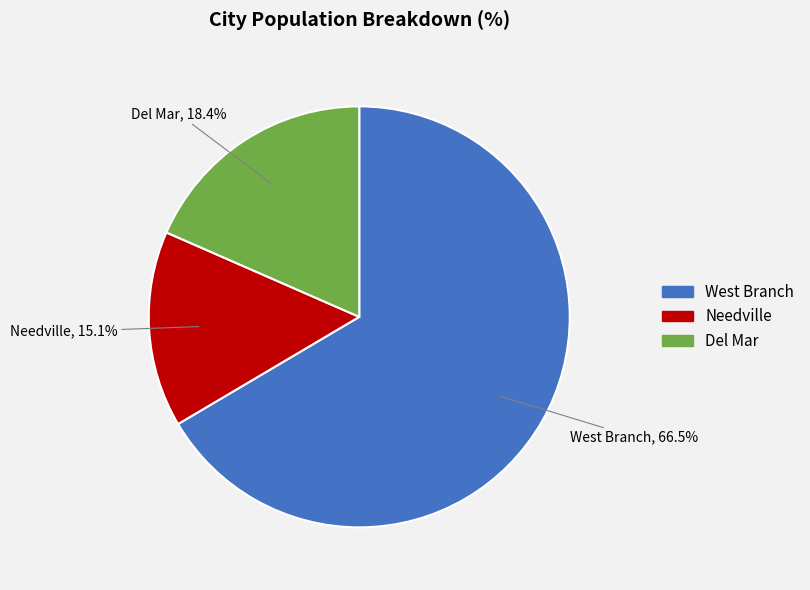

Which slice is the smallest?

Needville